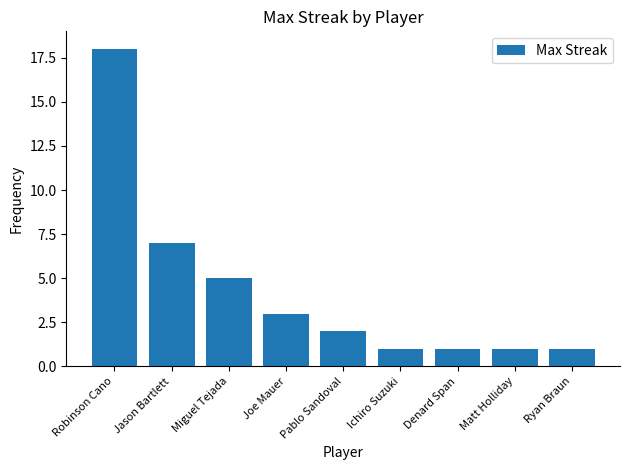

Reading right to left, list all the values displayed in this chart.

Ryan Braun=1	Matt Holliday=1	Denard Span=1	Ichiro Suzuki=1	Pablo Sandoval=2	Joe Mauer=3	Miguel Tejada=5	Jason Bartlett=7	Robinson Cano=18